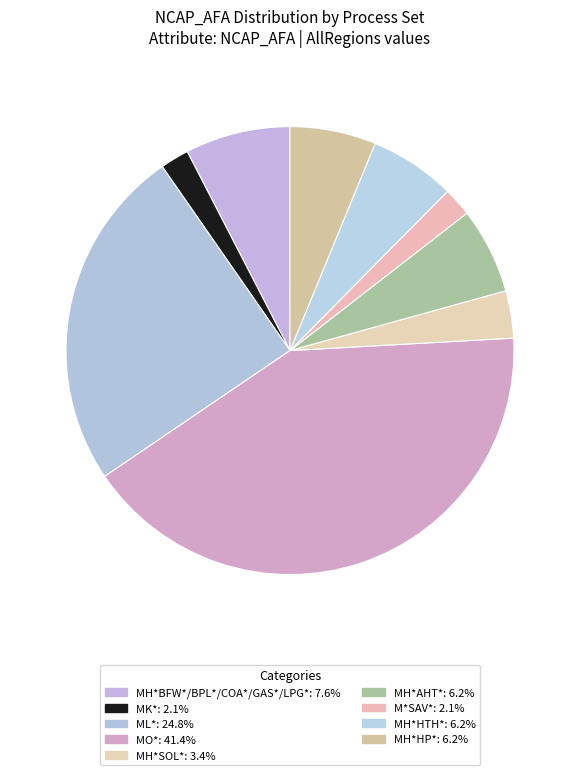

Count the number of slices in the pie.

9